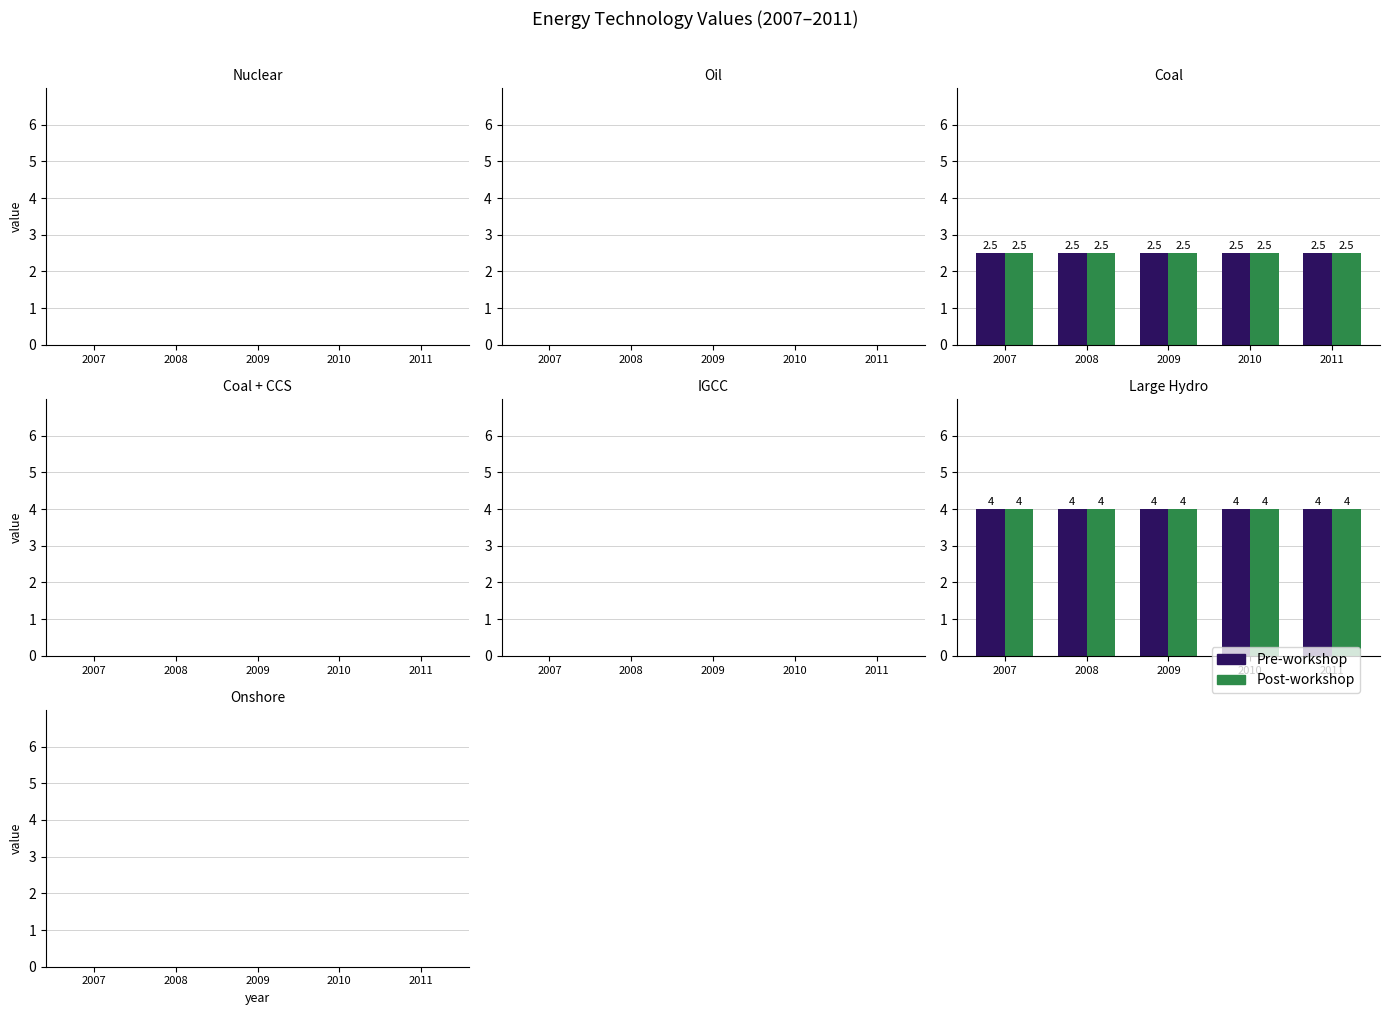

The value of Pre-workshop at 1 is 0.0. True or false?

True